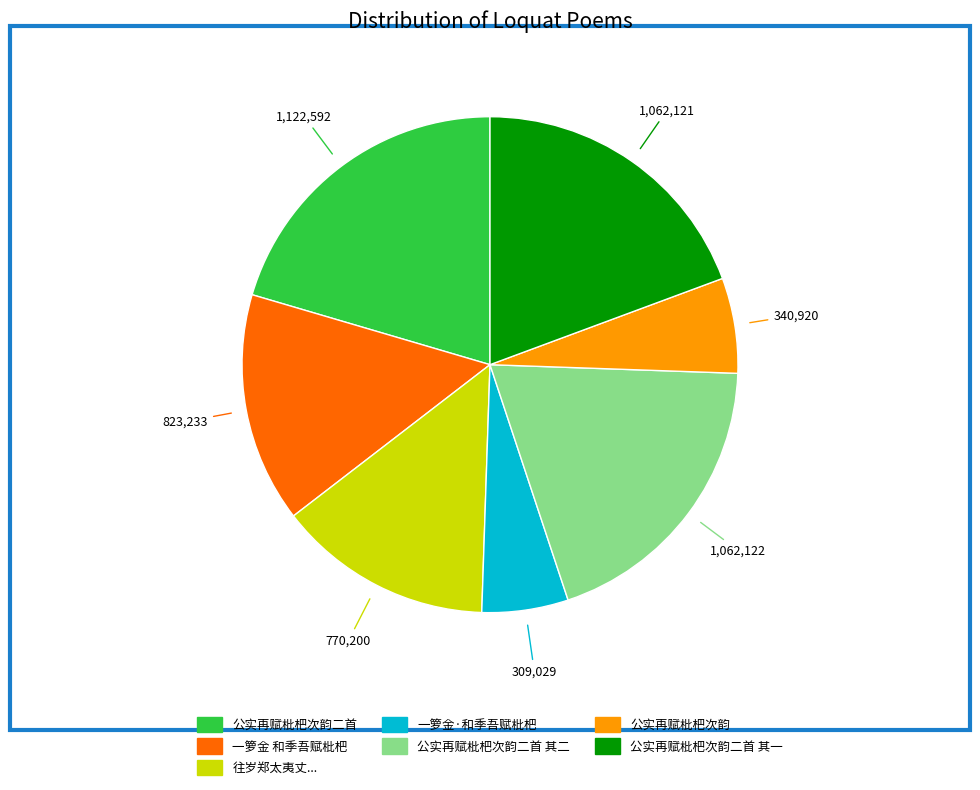

What is the ratio of the value at 公实再赋枇杷次韵 to the value at 公实再赋枇杷次韵二首 其二?

0.3